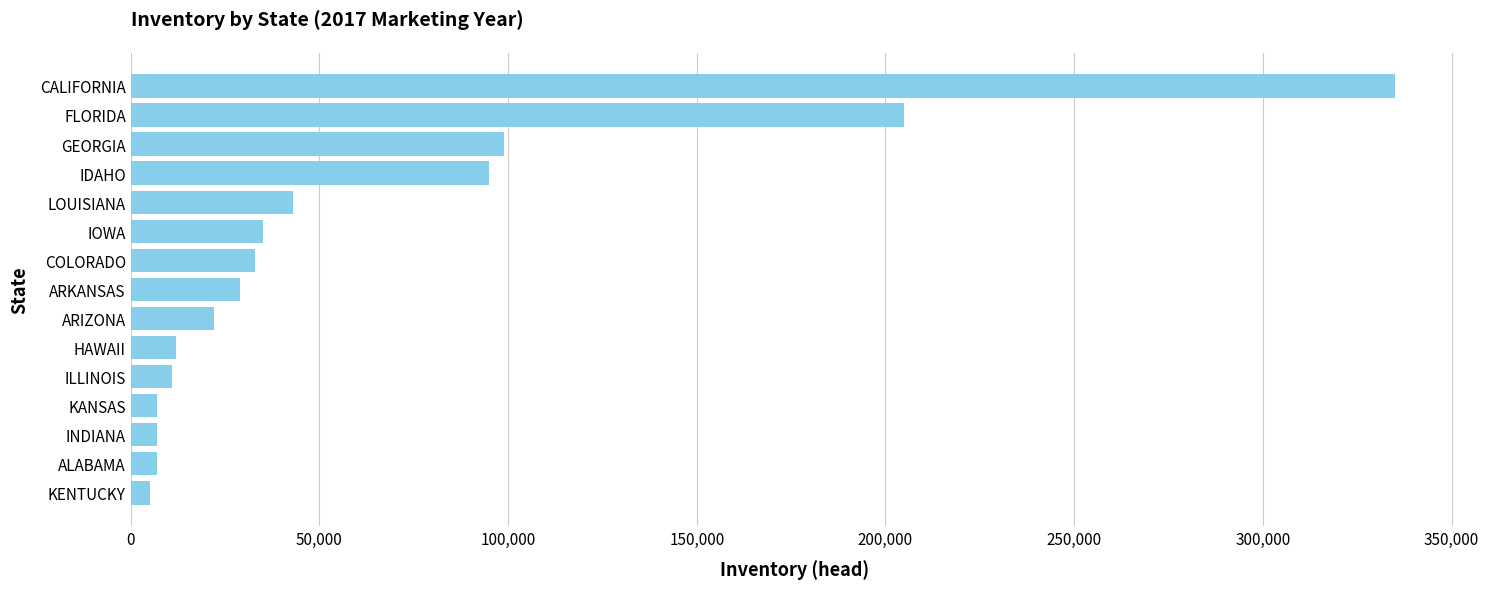

What is the average value?

63000